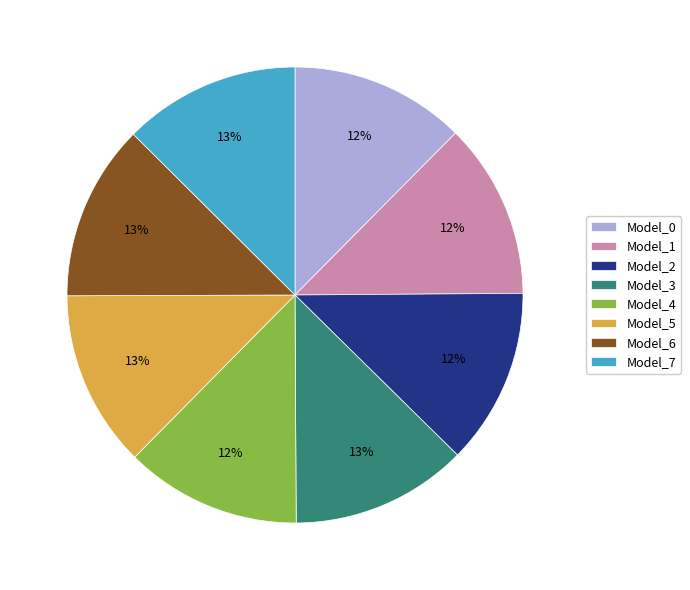

Is the sum of Model_2 and Model_3 greater than half?

No